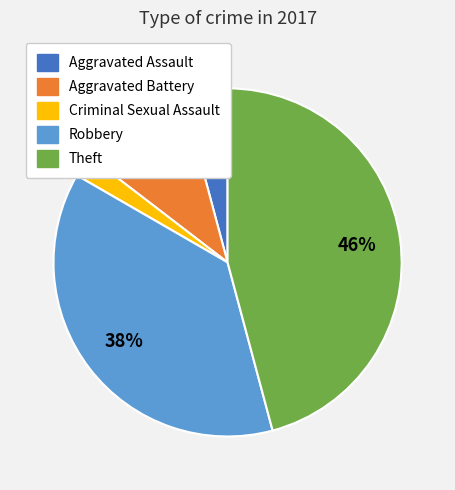

To the nearest percent, what is the average slice percentage?

20%